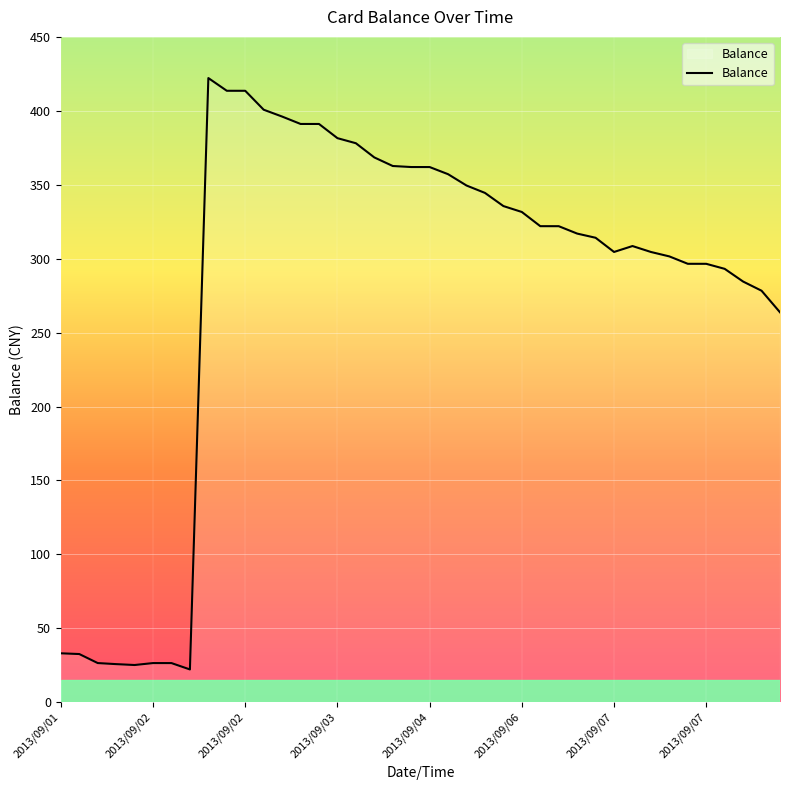

What is the difference between the maximum and minimum values?

400.0